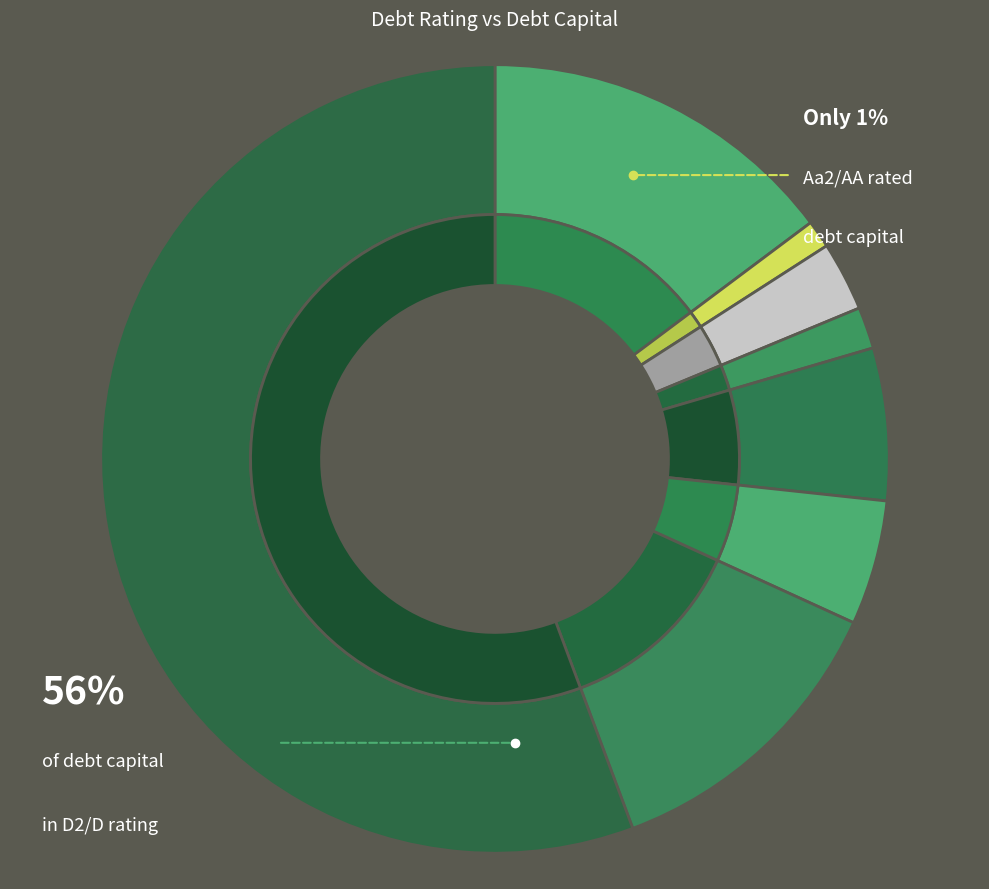

The Aa2/AA slice represents 16% of the pie. True or false?

False